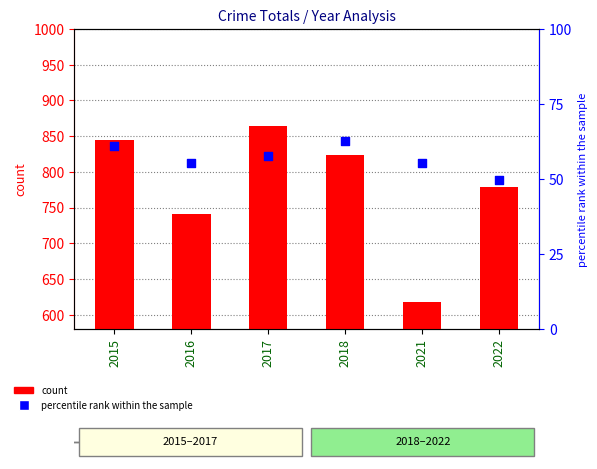

What is the total value across all series at 2022?

828.8